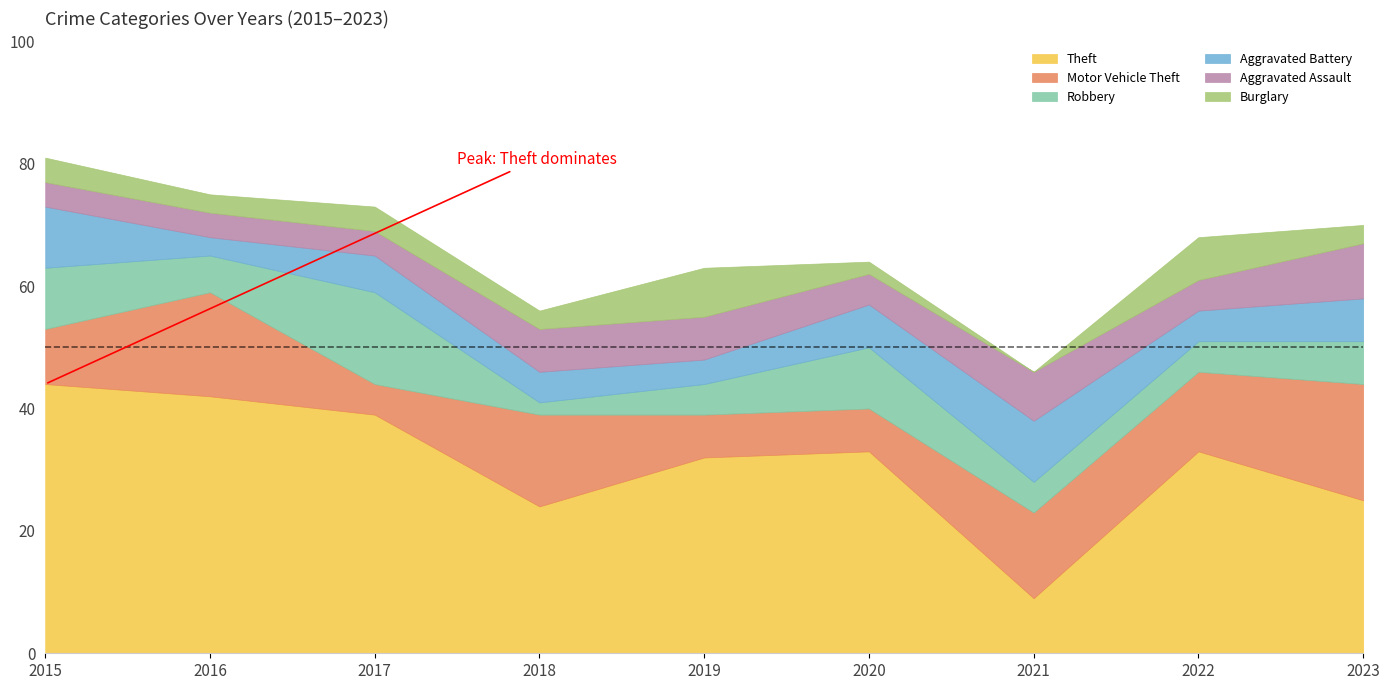

What is the difference between the second highest and second lowest values in the Motor Vehicle Theft series?

10